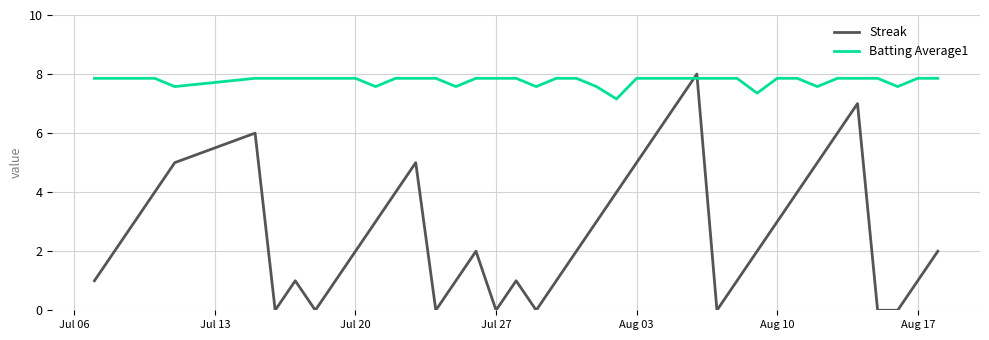

Count the Streak values in the range 1 to 5.

26